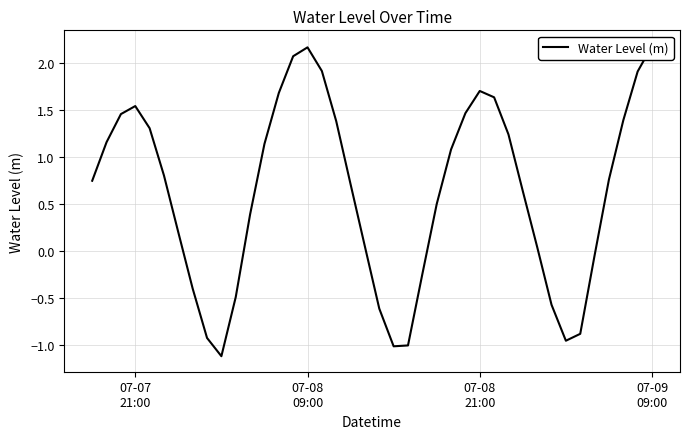

The value at 26 is 1.0. True or false?

False